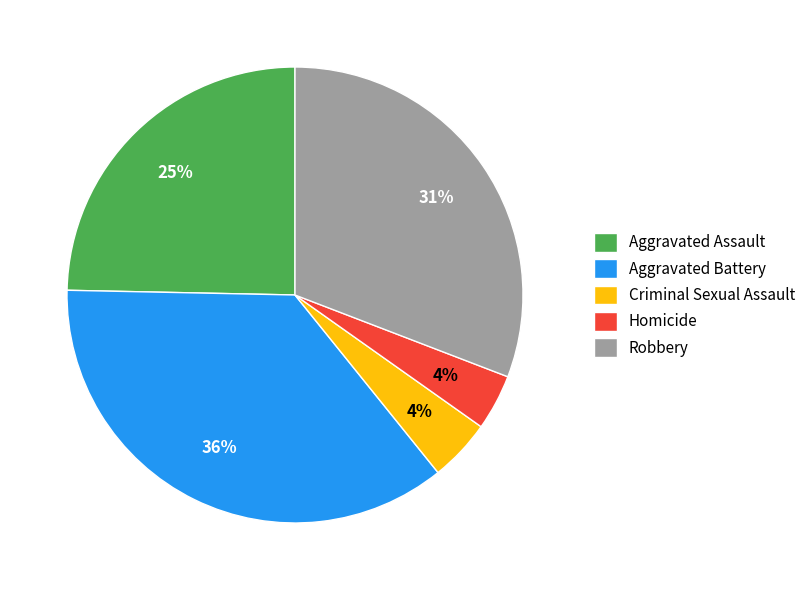

Which slice is the largest?

Aggravated Battery